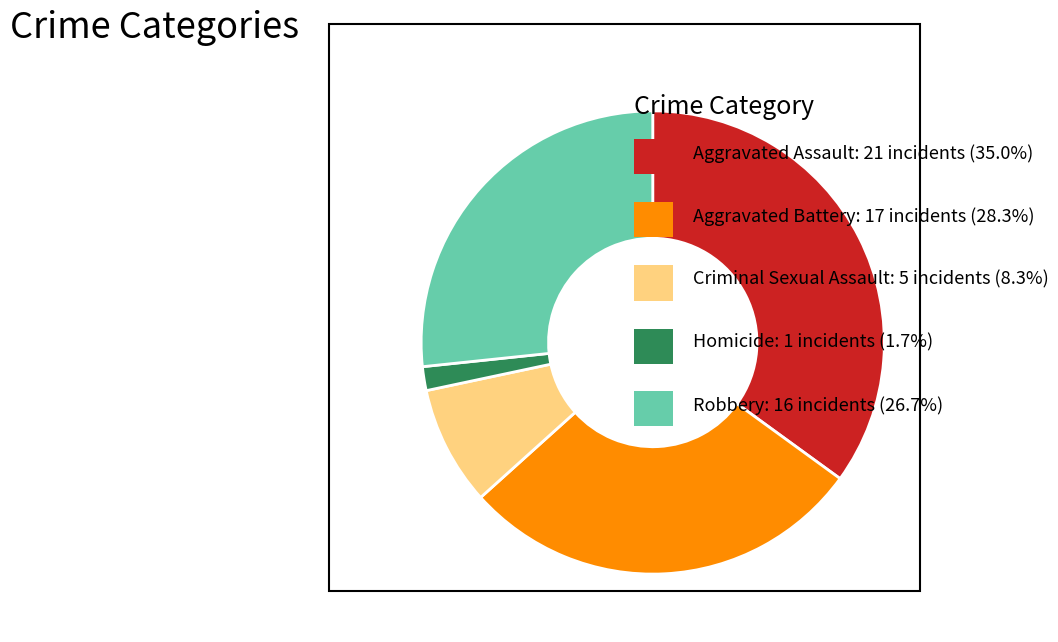

Is there any slice that represents more than half of the pie?

No